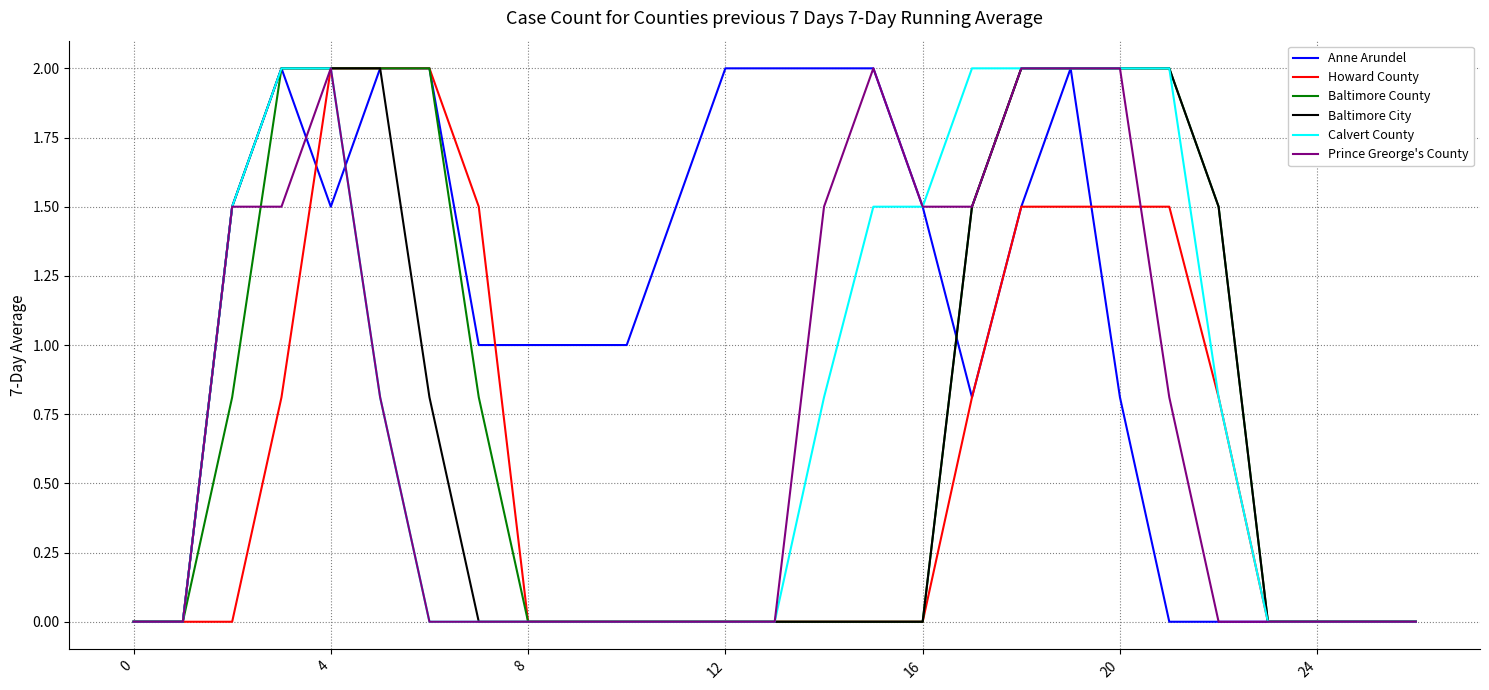

How many categories are shown in the chart?

27